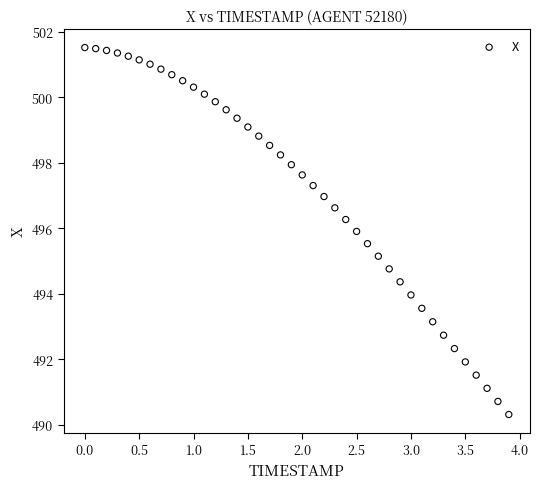

Count the number of points in this scatter plot.

40